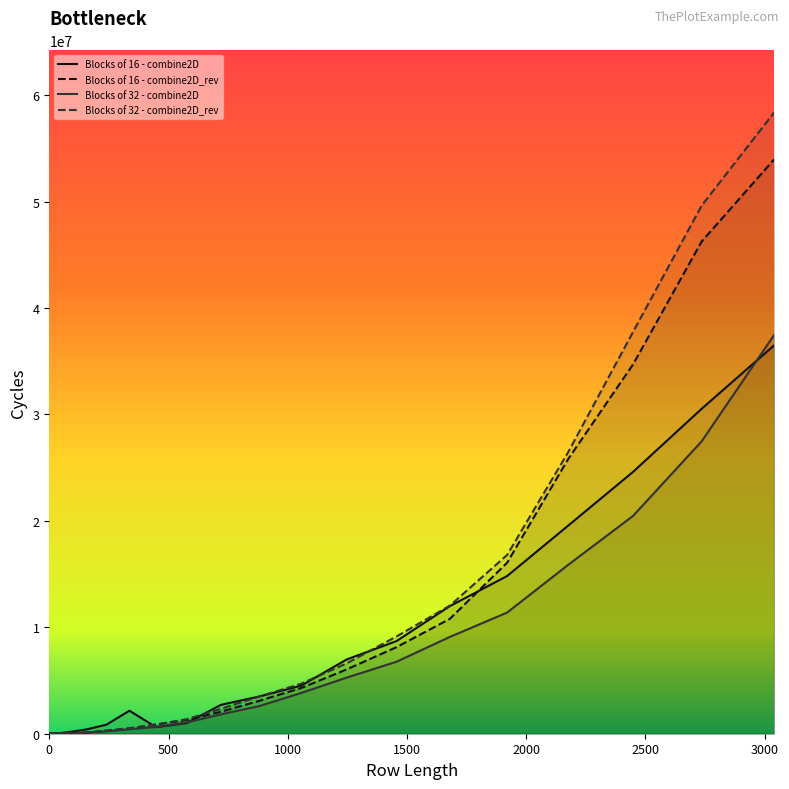

How many data points does each series have?

20